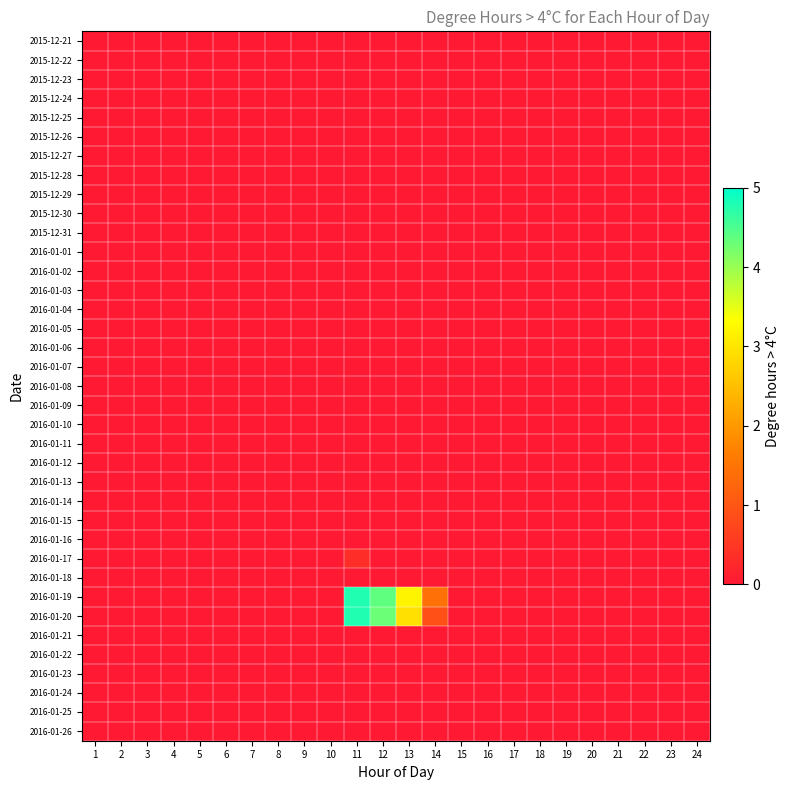

Reading left to right, what are all the values shown in this chart?

2015-12-21: 1=0.0	2=0.0	3=0.0	4=0.0	5=0.0	6=0.0	7=0.0	8=0.0	9=0.0	10=0.0	11=0.0	12=0.0	13=0.0	14=0.0	15=0.0	16=0.0	17=0.0	18=0.0	19=0.0	20=0.0	21=0.0	22=0.0	23=0.0	24=0.0
2015-12-22: 1=0.0	2=0.0	3=0.0	4=0.0	5=0.0	6=0.0	7=0.0	8=0.0	9=0.0	10=0.0	11=0.0	12=0.0	13=0.0	14=0.0	15=0.0	16=0.0	17=0.0	18=0.0	19=0.0	20=0.0	21=0.0	22=0.0	23=0.0	24=0.0
2015-12-23: 1=0.0	2=0.0	3=0.0	4=0.0	5=0.0	6=0.0	7=0.0	8=0.0	9=0.0	10=0.0	11=0.0	12=0.0	13=0.0	14=0.0	15=0.0	16=0.0	17=0.0	18=0.0	19=0.0	20=0.0	21=0.0	22=0.0	23=0.0	24=0.0
2015-12-24: 1=0.0	2=0.0	3=0.0	4=0.0	5=0.0	6=0.0	7=0.0	8=0.0	9=0.0	10=0.0	11=0.0	12=0.0	13=0.0	14=0.0	15=0.0	16=0.0	17=0.0	18=0.0	19=0.0	20=0.0	21=0.0	22=0.0	23=0.0	24=0.0
2015-12-25: 1=0.0	2=0.0	3=0.0	4=0.0	5=0.0	6=0.0	7=0.0	8=0.0	9=0.0	10=0.0	11=0.0	12=0.0	13=0.0	14=0.0	15=0.0	16=0.0	17=0.0	18=0.0	19=0.0	20=0.0	21=0.0	22=0.0	23=0.0	24=0.0
2015-12-26: 1=0.0	2=0.0	3=0.0	4=0.0	5=0.0	6=0.0	7=0.0	8=0.0	9=0.0	10=0.0	11=0.0	12=0.0	13=0.0	14=0.0	15=0.0	16=0.0	17=0.0	18=0.0	19=0.0	20=0.0	21=0.0	22=0.0	23=0.0	24=0.0
2015-12-27: 1=0.0	2=0.0	3=0.0	4=0.0	5=0.0	6=0.0	7=0.0	8=0.0	9=0.0	10=0.0	11=0.0	12=0.0	13=0.0	14=0.0	15=0.0	16=0.0	17=0.0	18=0.0	19=0.0	20=0.0	21=0.0	22=0.0	23=0.0	24=0.0
2015-12-28: 1=0.0	2=0.0	3=0.0	4=0.0	5=0.0	6=0.0	7=0.0	8=0.0	9=0.0	10=0.0	11=0.0	12=0.0	13=0.0	14=0.0	15=0.0	16=0.0	17=0.0	18=0.0	19=0.0	20=0.0	21=0.0	22=0.0	23=0.0	24=0.0
2015-12-29: 1=0.0	2=0.0	3=0.0	4=0.0	5=0.0	6=0.0	7=0.0	8=0.0	9=0.0	10=0.0	11=0.0	12=0.0	13=0.0	14=0.0	15=0.0	16=0.0	17=0.0	18=0.0	19=0.0	20=0.0	21=0.0	22=0.0	23=0.0	24=0.0
2015-12-30: 1=0.0	2=0.0	3=0.0	4=0.0	5=0.0	6=0.0	7=0.0	8=0.0	9=0.0	10=0.0	11=0.0	12=0.0	13=0.0	14=0.0	15=0.0	16=0.0	17=0.0	18=0.0	19=0.0	20=0.0	21=0.0	22=0.0	23=0.0	24=0.0
2015-12-31: 1=0.0	2=0.0	3=0.0	4=0.0	5=0.0	6=0.0	7=0.0	8=0.0	9=0.0	10=0.0	11=0.0	12=0.0	13=0.0	14=0.0	15=0.0	16=0.0	17=0.0	18=0.0	19=0.0	20=0.0	21=0.0	22=0.0	23=0.0	24=0.0
2016-01-01: 1=0.0	2=0.0	3=0.0	4=0.0	5=0.0	6=0.0	7=0.0	8=0.0	9=0.0	10=0.0	11=0.0	12=0.0	13=0.0	14=0.0	15=0.0	16=0.0	17=0.0	18=0.0	19=0.0	20=0.0	21=0.0	22=0.0	23=0.0	24=0.0
2016-01-02: 1=0.0	2=0.0	3=0.0	4=0.0	5=0.0	6=0.0	7=0.0	8=0.0	9=0.0	10=0.0	11=0.0	12=0.0	13=0.0	14=0.0	15=0.0	16=0.0	17=0.0	18=0.0	19=0.0	20=0.0	21=0.0	22=0.0	23=0.0	24=0.0
2016-01-03: 1=0.0	2=0.0	3=0.0	4=0.0	5=0.0	6=0.0	7=0.0	8=0.0	9=0.0	10=0.0	11=0.0	12=0.0	13=0.0	14=0.0	15=0.0	16=0.0	17=0.0	18=0.0	19=0.0	20=0.0	21=0.0	22=0.0	23=0.0	24=0.0
2016-01-04: 1=0.0	2=0.0	3=0.0	4=0.0	5=0.0	6=0.0	7=0.0	8=0.0	9=0.0	10=0.0	11=0.0	12=0.0	13=0.0	14=0.0	15=0.0	16=0.0	17=0.0	18=0.0	19=0.0	20=0.0	21=0.0	22=0.0	23=0.0	24=0.0
2016-01-05: 1=0.0	2=0.0	3=0.0	4=0.0	5=0.0	6=0.0	7=0.0	8=0.0	9=0.0	10=0.0	11=0.0	12=0.0	13=0.0	14=0.0	15=0.0	16=0.0	17=0.0	18=0.0	19=0.0	20=0.0	21=0.0	22=0.0	23=0.0	24=0.0
2016-01-06: 1=0.0	2=0.0	3=0.0	4=0.0	5=0.0	6=0.0	7=0.0	8=0.0	9=0.0	10=0.0	11=0.0	12=0.0	13=0.0	14=0.0	15=0.0	16=0.0	17=0.0	18=0.0	19=0.0	20=0.0	21=0.0	22=0.0	23=0.0	24=0.0
2016-01-07: 1=0.0	2=0.0	3=0.0	4=0.0	5=0.0	6=0.0	7=0.0	8=0.0	9=0.0	10=0.0	11=0.0	12=0.0	13=0.0	14=0.0	15=0.0	16=0.0	17=0.0	18=0.0	19=0.0	20=0.0	21=0.0	22=0.0	23=0.0	24=0.0
2016-01-08: 1=0.0	2=0.0	3=0.0	4=0.0	5=0.0	6=0.0	7=0.0	8=0.0	9=0.0	10=0.0	11=0.0	12=0.0	13=0.0	14=0.0	15=0.0	16=0.0	17=0.0	18=0.0	19=0.0	20=0.0	21=0.0	22=0.0	23=0.0	24=0.0
2016-01-09: 1=0.0	2=0.0	3=0.0	4=0.0	5=0.0	6=0.0	7=0.0	8=0.0	9=0.0	10=0.0	11=0.0	12=0.0	13=0.0	14=0.0	15=0.0	16=0.0	17=0.0	18=0.0	19=0.0	20=0.0	21=0.0	22=0.0	23=0.0	24=0.0
2016-01-10: 1=0.0	2=0.0	3=0.0	4=0.0	5=0.0	6=0.0	7=0.0	8=0.0	9=0.0	10=0.0	11=0.0	12=0.0	13=0.0	14=0.0	15=0.0	16=0.0	17=0.0	18=0.0	19=0.0	20=0.0	21=0.0	22=0.0	23=0.0	24=0.0
2016-01-11: 1=0.0	2=0.0	3=0.0	4=0.0	5=0.0	6=0.0	7=0.0	8=0.0	9=0.0	10=0.0	11=0.0	12=0.0	13=0.0	14=0.0	15=0.0	16=0.0	17=0.0	18=0.0	19=0.0	20=0.0	21=0.0	22=0.0	23=0.0	24=0.0
2016-01-12: 1=0.0	2=0.0	3=0.0	4=0.0	5=0.0	6=0.0	7=0.0	8=0.0	9=0.0	10=0.0	11=0.0	12=0.0	13=0.0	14=0.0	15=0.0	16=0.0	17=0.0	18=0.0	19=0.0	20=0.0	21=0.0	22=0.0	23=0.0	24=0.0
2016-01-13: 1=0.0	2=0.0	3=0.0	4=0.0	5=0.0	6=0.0	7=0.0	8=0.0	9=0.0	10=0.0	11=0.0	12=0.0	13=0.0	14=0.0	15=0.0	16=0.0	17=0.0	18=0.0	19=0.0	20=0.0	21=0.0	22=0.0	23=0.0	24=0.0
2016-01-14: 1=0.0	2=0.0	3=0.0	4=0.0	5=0.0	6=0.0	7=0.0	8=0.0	9=0.0	10=0.0	11=0.0	12=0.0	13=0.0	14=0.0	15=0.0	16=0.0	17=0.0	18=0.0	19=0.0	20=0.0	21=0.0	22=0.0	23=0.0	24=0.0
2016-01-15: 1=0.0	2=0.0	3=0.0	4=0.0	5=0.0	6=0.0	7=0.0	8=0.0	9=0.0	10=0.0	11=0.0	12=0.0	13=0.0	14=0.0	15=0.0	16=0.0	17=0.0	18=0.0	19=0.0	20=0.0	21=0.0	22=0.0	23=0.0	24=0.0
2016-01-16: 1=0.0	2=0.0	3=0.0	4=0.0	5=0.0	6=0.0	7=0.0	8=0.0	9=0.0	10=0.0	11=0.0	12=0.0	13=0.0	14=0.0	15=0.0	16=0.0	17=0.0	18=0.0	19=0.0	20=0.0	21=0.0	22=0.0	23=0.0	24=0.0
2016-01-17: 1=0.0	2=0.0	3=0.0	4=0.0	5=0.0	6=0.0	7=0.0	8=0.0	9=0.0	10=0.0	11=0.3	12=0.0	13=0.0	14=0.0	15=0.0	16=0.0	17=0.0	18=0.0	19=0.0	20=0.0	21=0.0	22=0.0	23=0.0	24=0.0
2016-01-18: 1=0.0	2=0.0	3=0.0	4=0.0	5=0.0	6=0.0	7=0.0	8=0.0	9=0.0	10=0.0	11=0.0	12=0.0	13=0.0	14=0.0	15=0.0	16=0.0	17=0.0	18=0.0	19=0.0	20=0.0	21=0.0	22=0.0	23=0.0	24=0.0
2016-01-19: 1=0.0	2=0.0	3=0.0	4=0.0	5=0.0	6=0.0	7=0.0	8=0.0	9=0.0	10=0.0	11=4.8	12=4.4	13=3.2	14=1.4	15=0.0	16=0.0	17=0.0	18=0.0	19=0.0	20=0.0	21=0.0	22=0.0	23=0.0	24=0.0
2016-01-20: 1=0.0	2=0.0	3=0.0	4=0.0	5=0.0	6=0.0	7=0.0	8=0.0	9=0.0	10=0.0	11=4.8	12=4.3	13=2.9	14=0.9	15=0.0	16=0.0	17=0.0	18=0.0	19=0.0	20=0.0	21=0.0	22=0.0	23=0.0	24=0.0
2016-01-21: 1=0.0	2=0.0	3=0.0	4=0.0	5=0.0	6=0.0	7=0.0	8=0.0	9=0.0	10=0.0	11=0.0	12=0.0	13=0.0	14=0.0	15=0.0	16=0.0	17=0.0	18=0.0	19=0.0	20=0.0	21=0.0	22=0.0	23=0.0	24=0.0
2016-01-22: 1=0.0	2=0.0	3=0.0	4=0.0	5=0.0	6=0.0	7=0.0	8=0.0	9=0.0	10=0.0	11=0.0	12=0.0	13=0.0	14=0.0	15=0.0	16=0.0	17=0.0	18=0.0	19=0.0	20=0.0	21=0.0	22=0.0	23=0.0	24=0.0
2016-01-23: 1=0.0	2=0.0	3=0.0	4=0.0	5=0.0	6=0.0	7=0.0	8=0.0	9=0.0	10=0.0	11=0.0	12=0.0	13=0.0	14=0.0	15=0.0	16=0.0	17=0.0	18=0.0	19=0.0	20=0.0	21=0.0	22=0.0	23=0.0	24=0.0
2016-01-24: 1=0.0	2=0.0	3=0.0	4=0.0	5=0.0	6=0.0	7=0.0	8=0.0	9=0.0	10=0.0	11=0.0	12=0.0	13=0.0	14=0.0	15=0.0	16=0.0	17=0.0	18=0.0	19=0.0	20=0.0	21=0.0	22=0.0	23=0.0	24=0.0
2016-01-25: 1=0.0	2=0.0	3=0.0	4=0.0	5=0.0	6=0.0	7=0.0	8=0.0	9=0.0	10=0.0	11=0.0	12=0.0	13=0.0	14=0.0	15=0.0	16=0.0	17=0.0	18=0.0	19=0.0	20=0.0	21=0.0	22=0.0	23=0.0	24=0.0
2016-01-26: 1=0.0	2=0.0	3=0.0	4=0.0	5=0.0	6=0.0	7=0.0	8=0.0	9=0.0	10=0.0	11=0.0	12=0.0	13=0.0	14=0.0	15=0.0	16=0.0	17=0.0	18=0.0	19=0.0	20=0.0	21=0.0	22=0.0	23=0.0	24=0.0